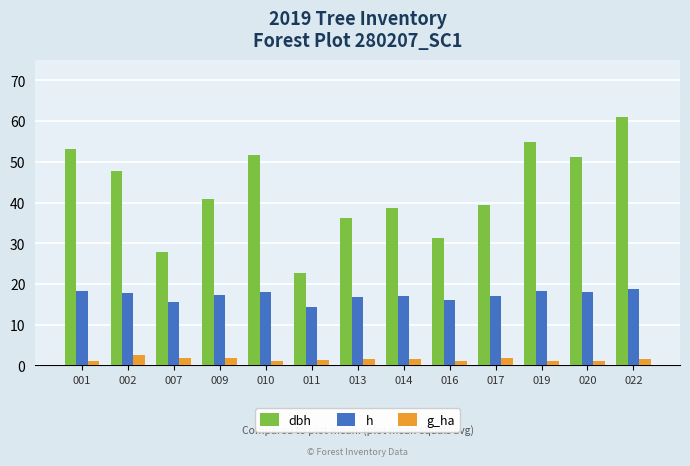

At which category does the chart reach its peak across all series?

022